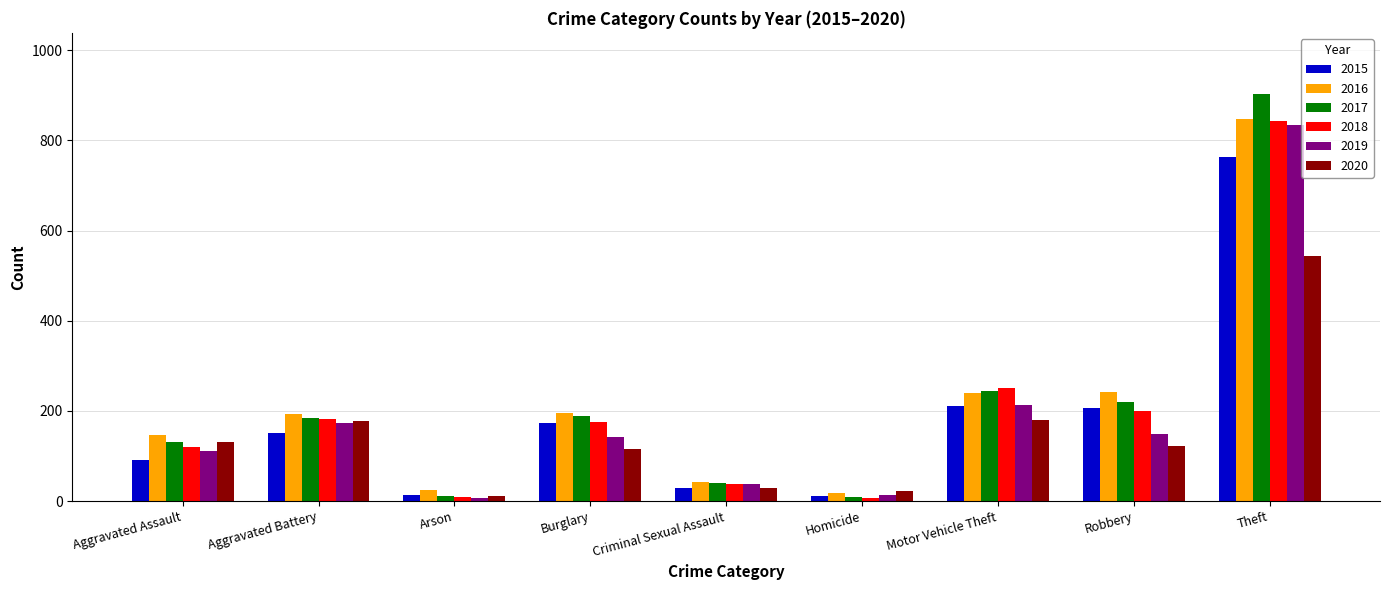

What is the spread (max minus min) of values at Robbery?

119